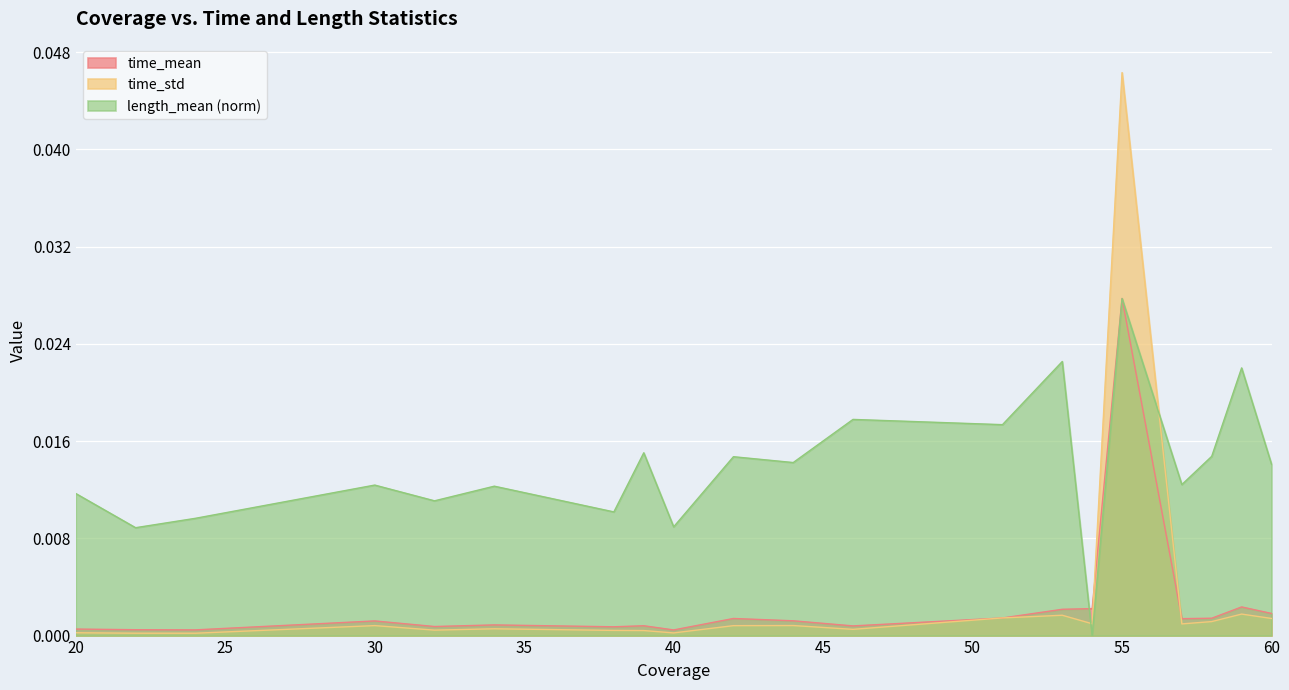

Where is the first local minimum for time_mean?

24